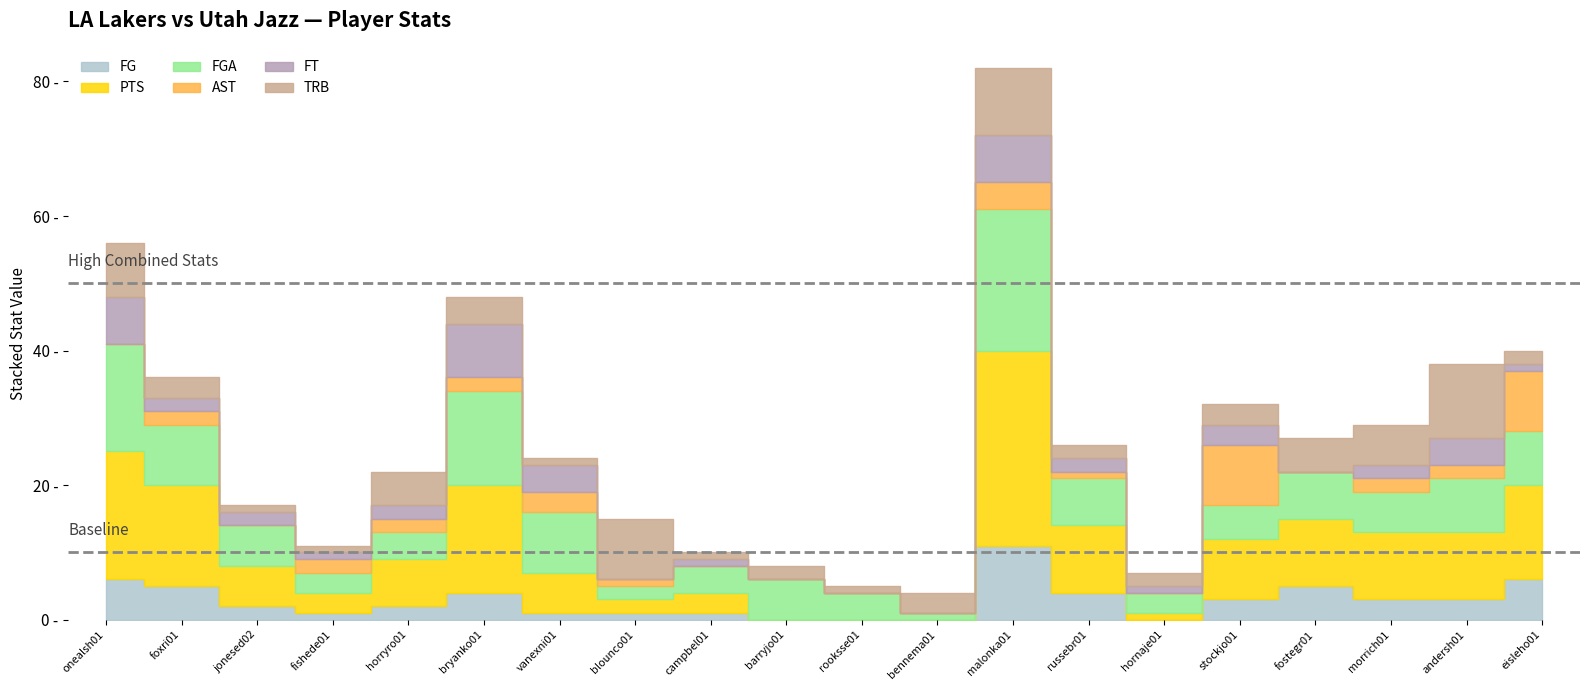

True or false: PTS and AST cross at least once.

False